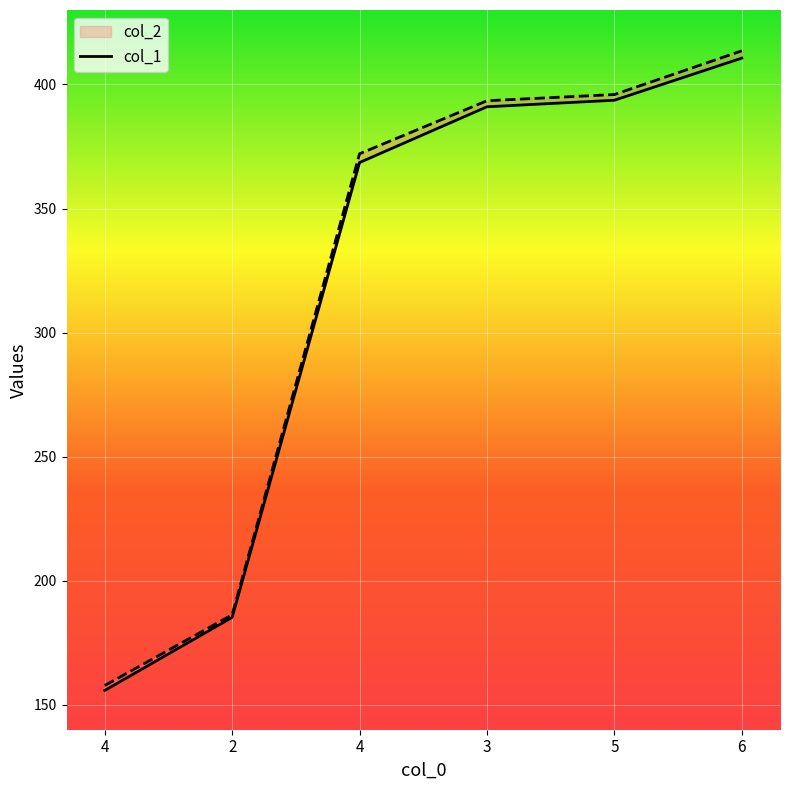

At which category is the sum across all series the highest?

6